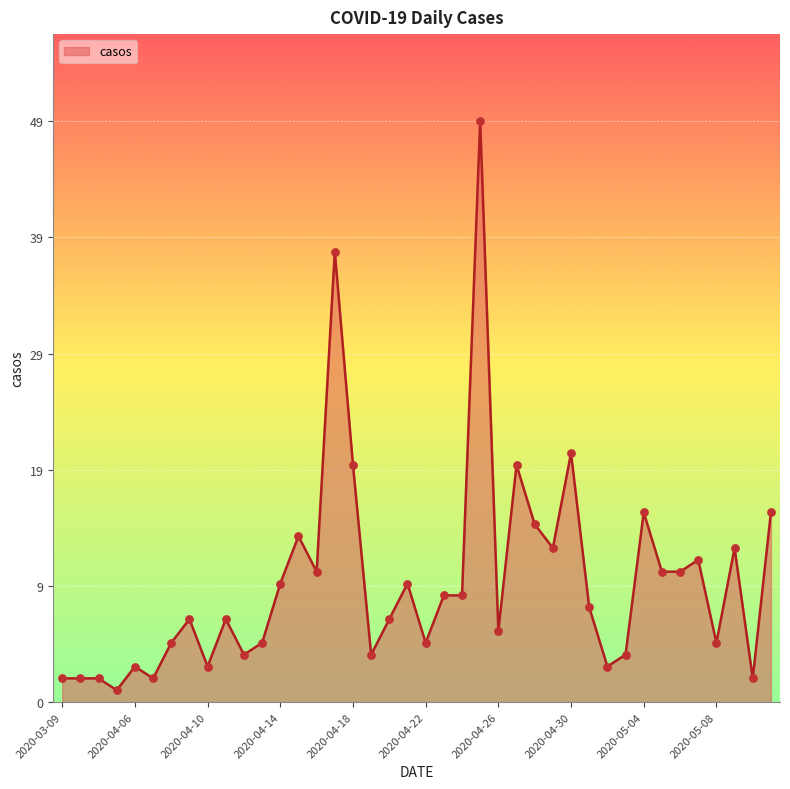

Is this an area chart (filled region under the line)?

Yes